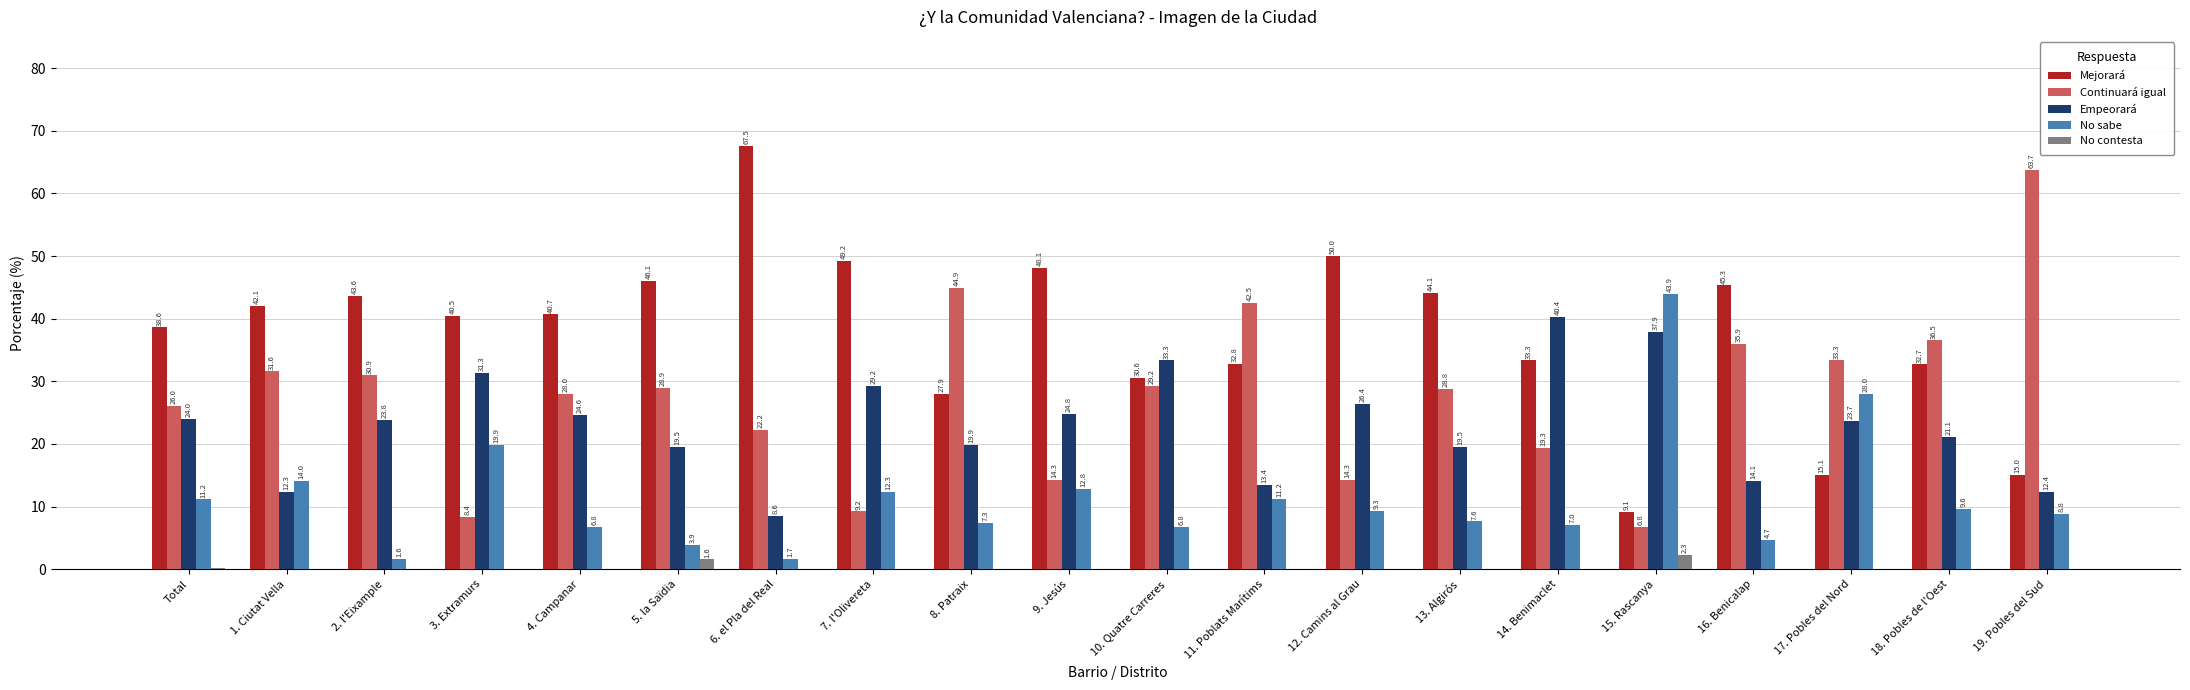

Which series has the largest total across all categories?

Mejorará